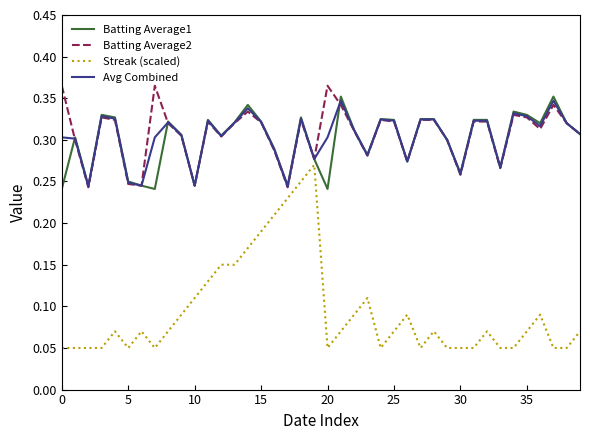

Which series has the widest spread of values?

Streak (scaled)